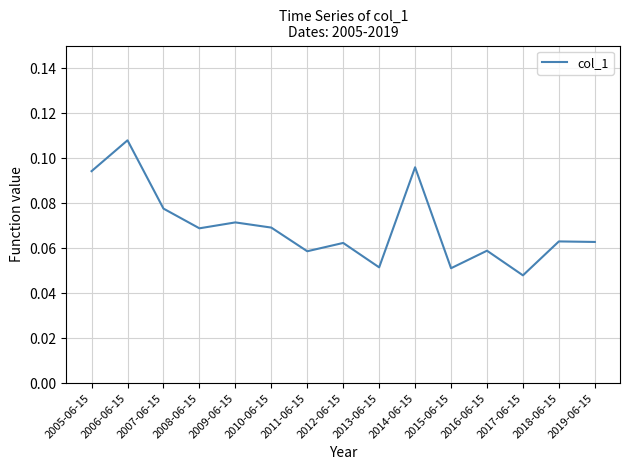

Which label corresponds to the largest value in the chart?

2006-06-15